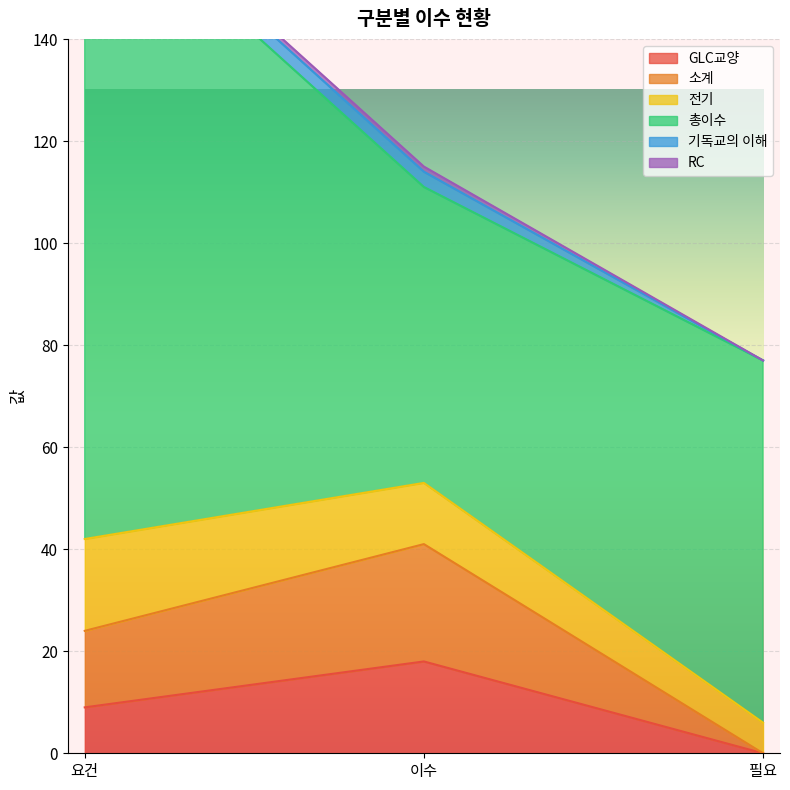

The GLC교양 series shows 14 at 요건. True or false?

False